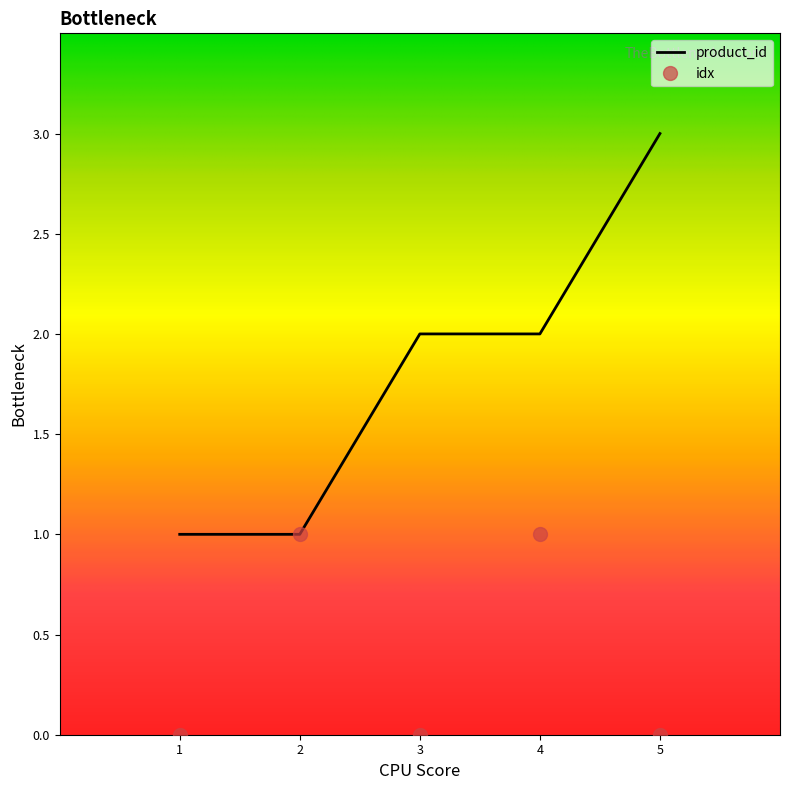

The product_id series shows 2 at 4. True or false?

True